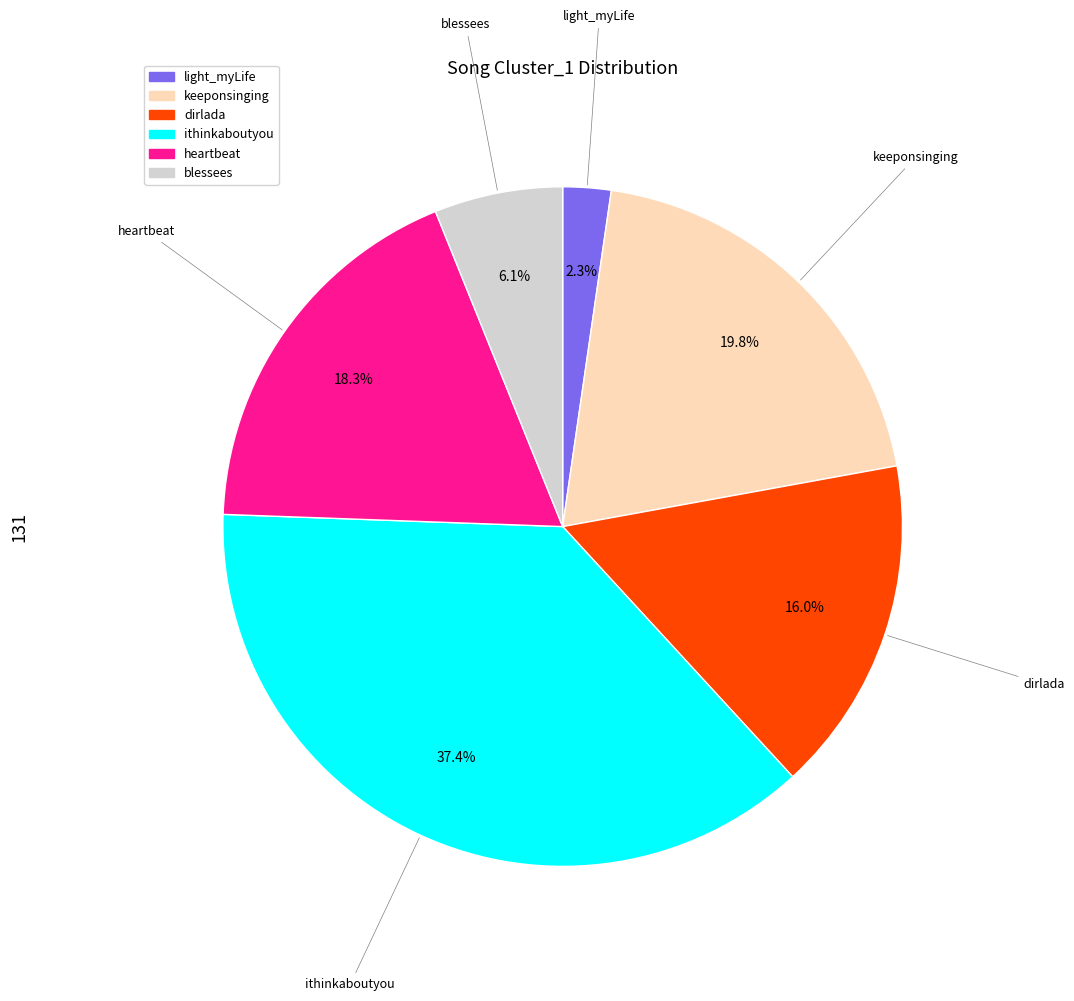

How many slices are in this pie chart?

6